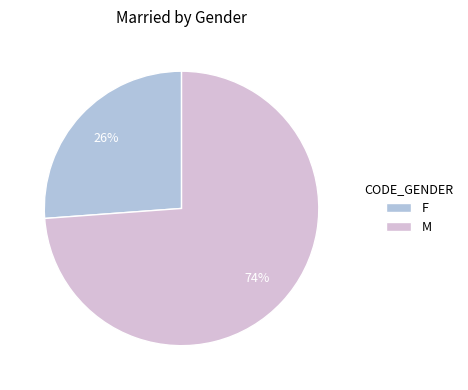

Which category has the biggest portion of the pie?

M